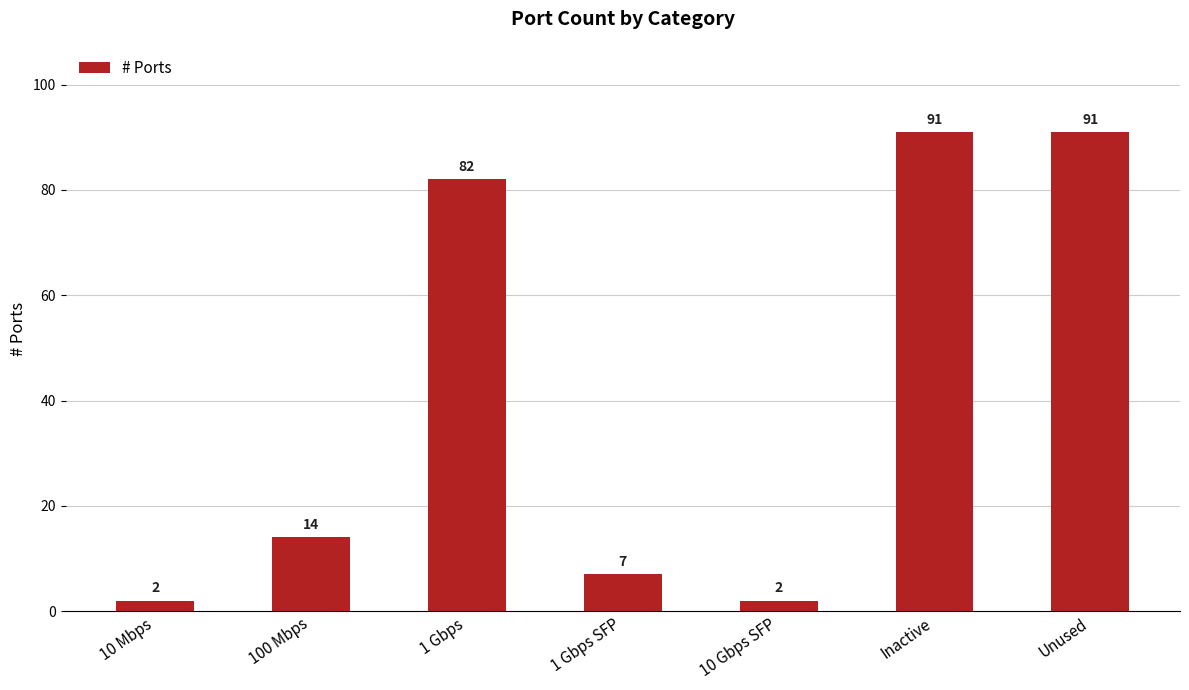

What value does the data have at 100 Mbps, to the nearest 10?

10